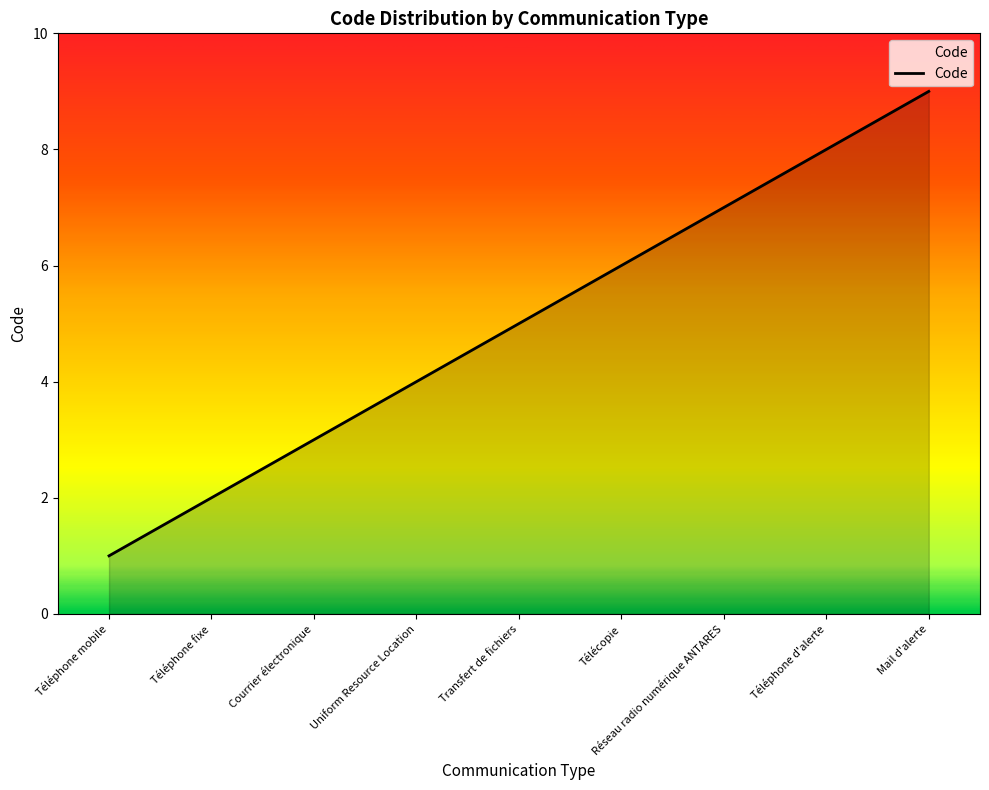

Which label corresponds to the largest value in the chart?

Mail d'alerte